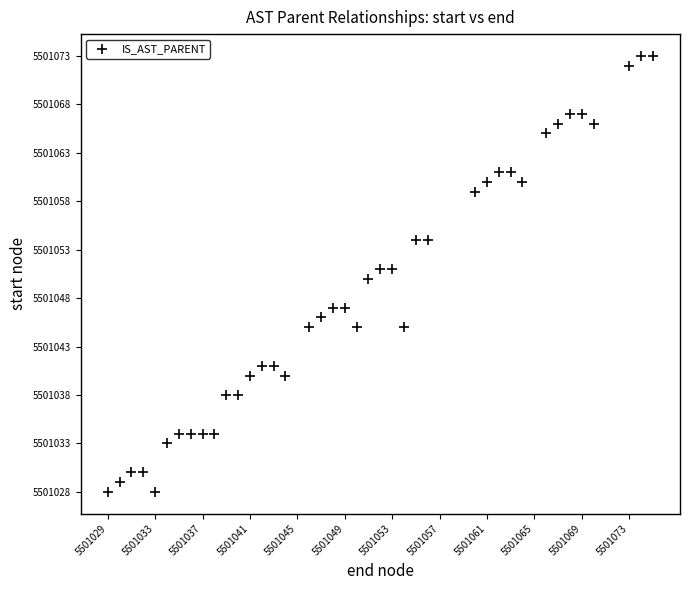

What is the range of Y values (max minus min)?

45